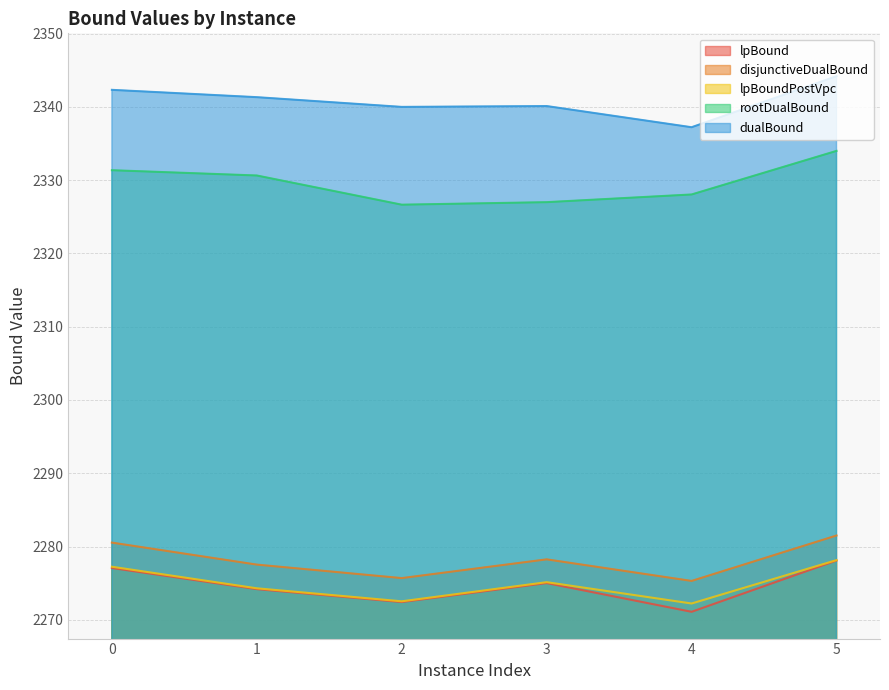

What is the total value across all series at 1?

11498.0